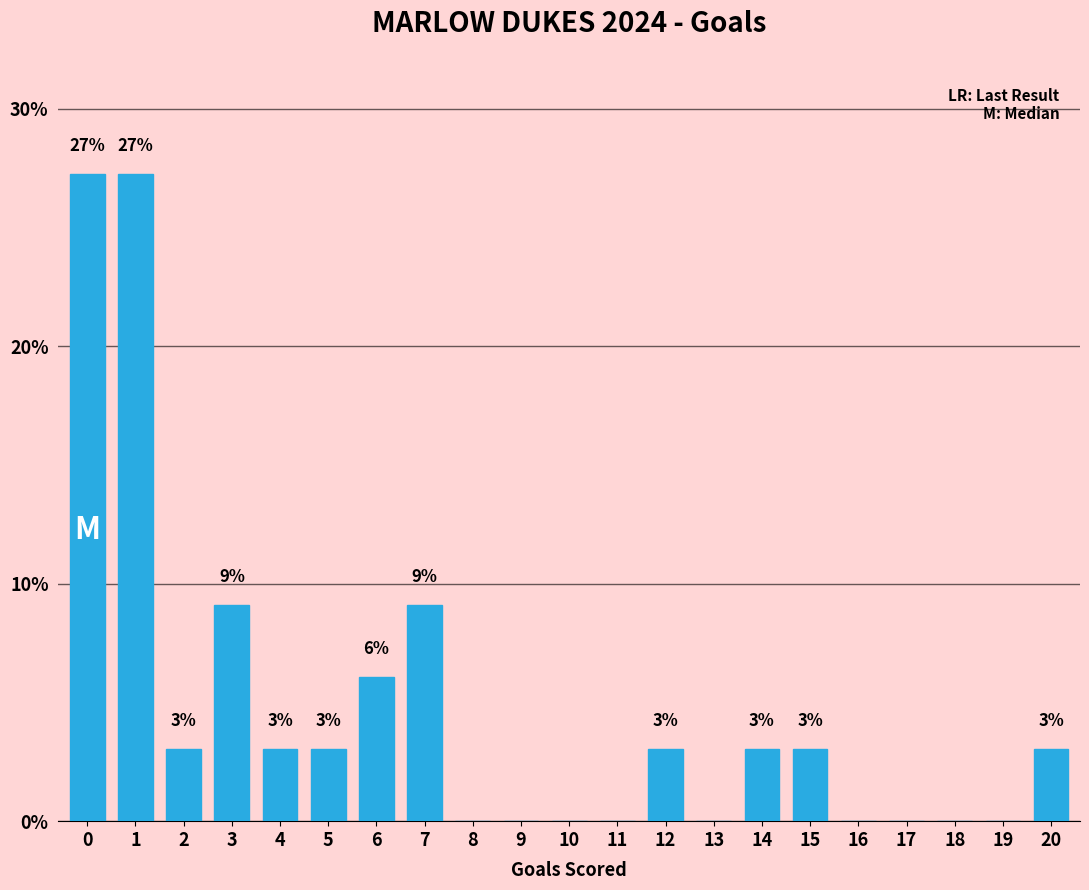

True or false: the data shows 0.0 at 19.

True